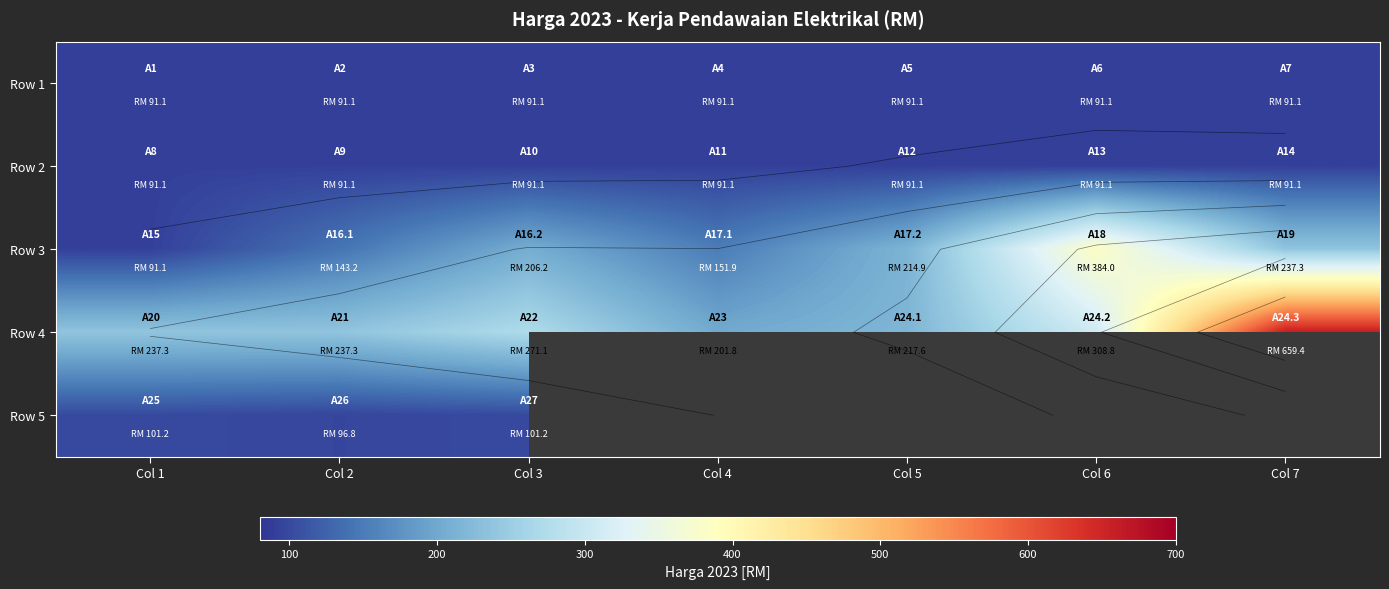

Which series has the widest spread of values?

Row 4